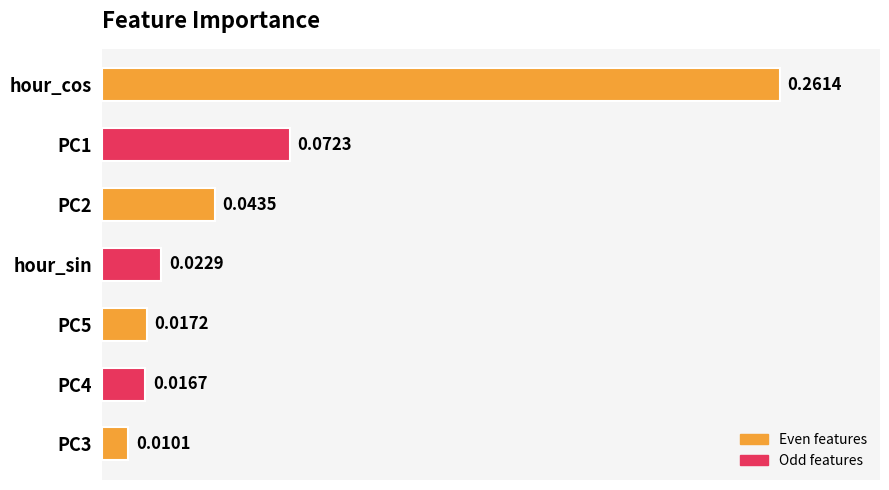

Does the chart contain stacked bars?

No